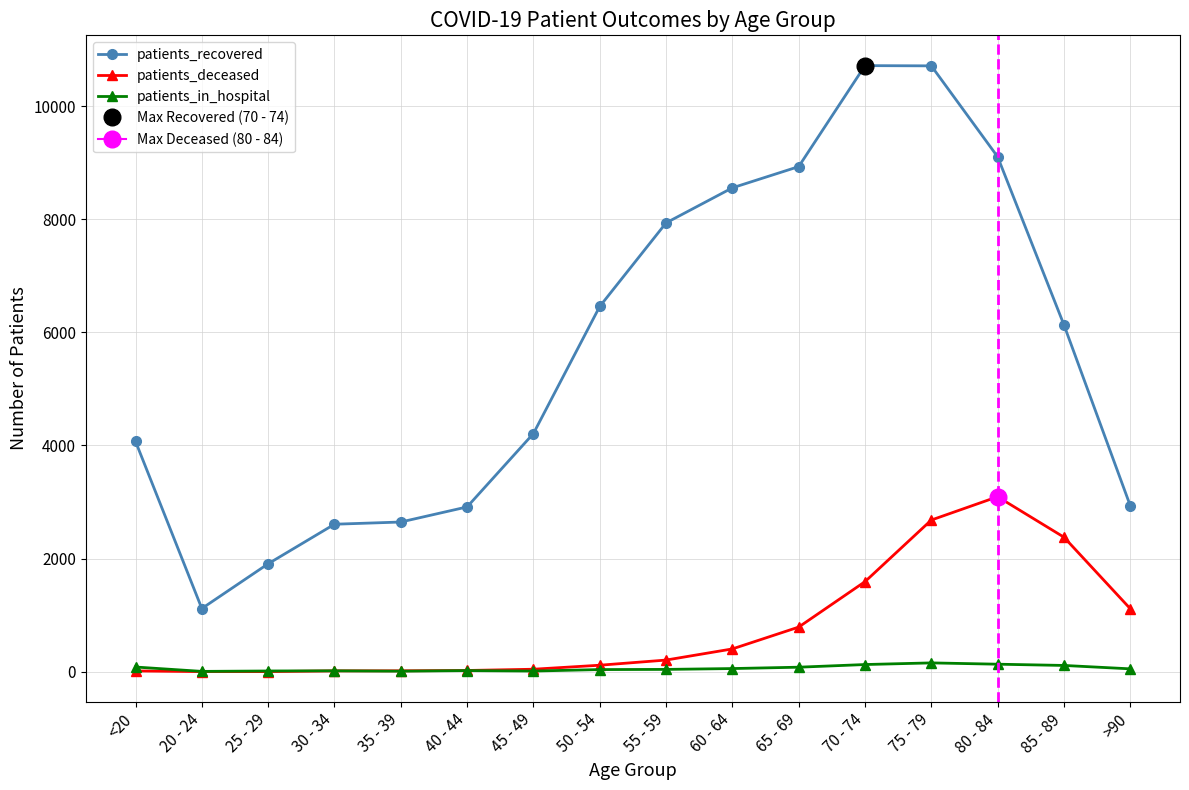

Reading left to right, extract all data points from this chart.

patients_recovered: <20=4072	20 - 24=1118	25 - 29=1909	30 - 34=2608	35 - 39=2647	40 - 44=2914	45 - 49=4211	50 - 54=6457	55 - 59=7934	60 - 64=8554	65 - 69=8929	70 - 74=10714	75 - 79=10710	80 - 84=9103	85 - 89=6132	>90=2936
patients_deceased: <20=15	20 - 24=3	25 - 29=3	30 - 34=16	35 - 39=17	40 - 44=23	45 - 49=45	50 - 54=116	55 - 59=207	60 - 64=404	65 - 69=790	70 - 74=1593	75 - 79=2682	80 - 84=3094	85 - 89=2379	>90=1115
patients_in_hospital: <20=84	20 - 24=7	25 - 29=14	30 - 34=17	35 - 39=11	40 - 44=21	45 - 49=13	50 - 54=39	55 - 59=42	60 - 64=57	65 - 69=81	70 - 74=128	75 - 79=157	80 - 84=134	85 - 89=112	>90=52